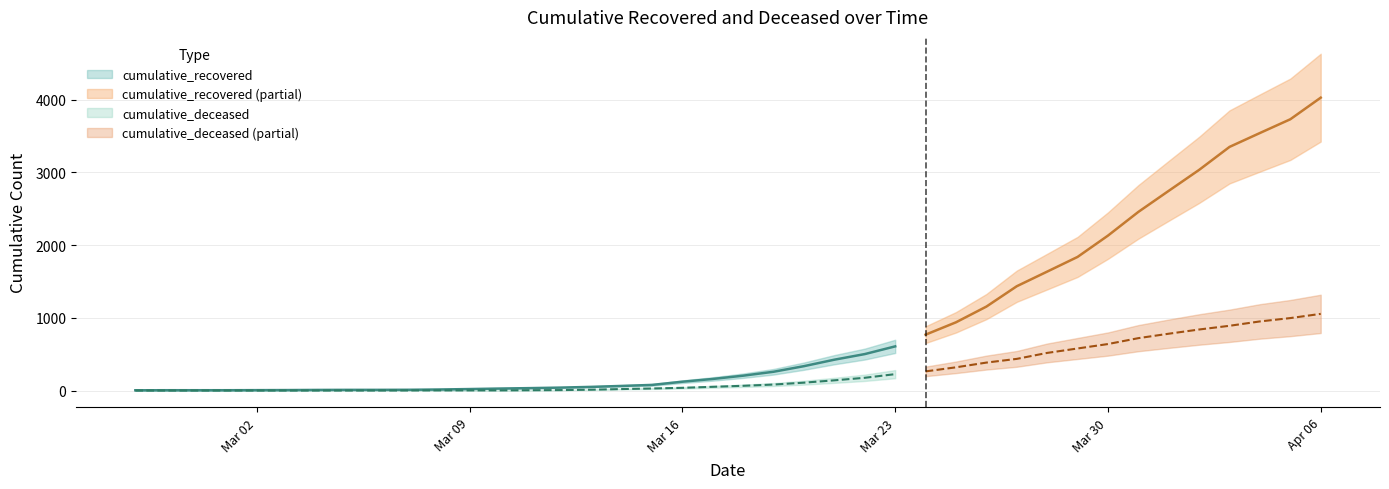

The value of cumulative_deceased at 2020-03-17 is 51. True or false?

True